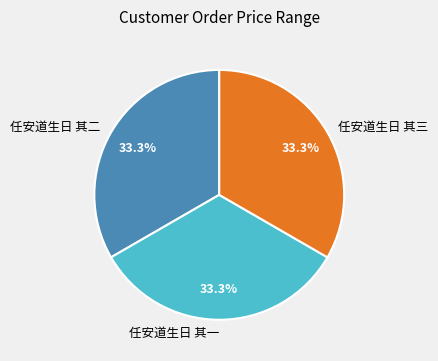

To the nearest percent, what portion does 任安道生日 其二 represent?

33%